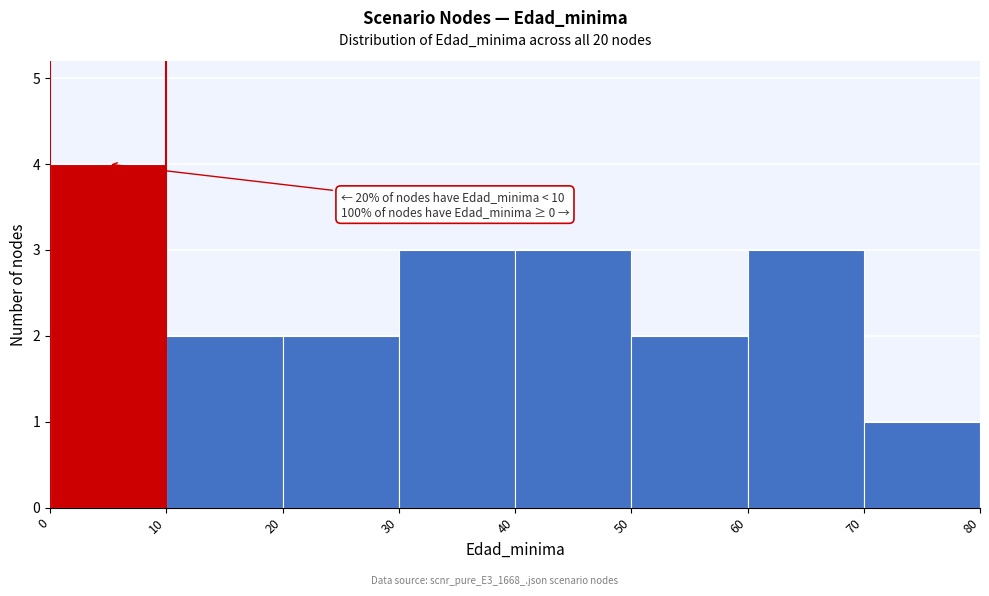

Which range on the x-axis has the tallest bar?

0 to 10